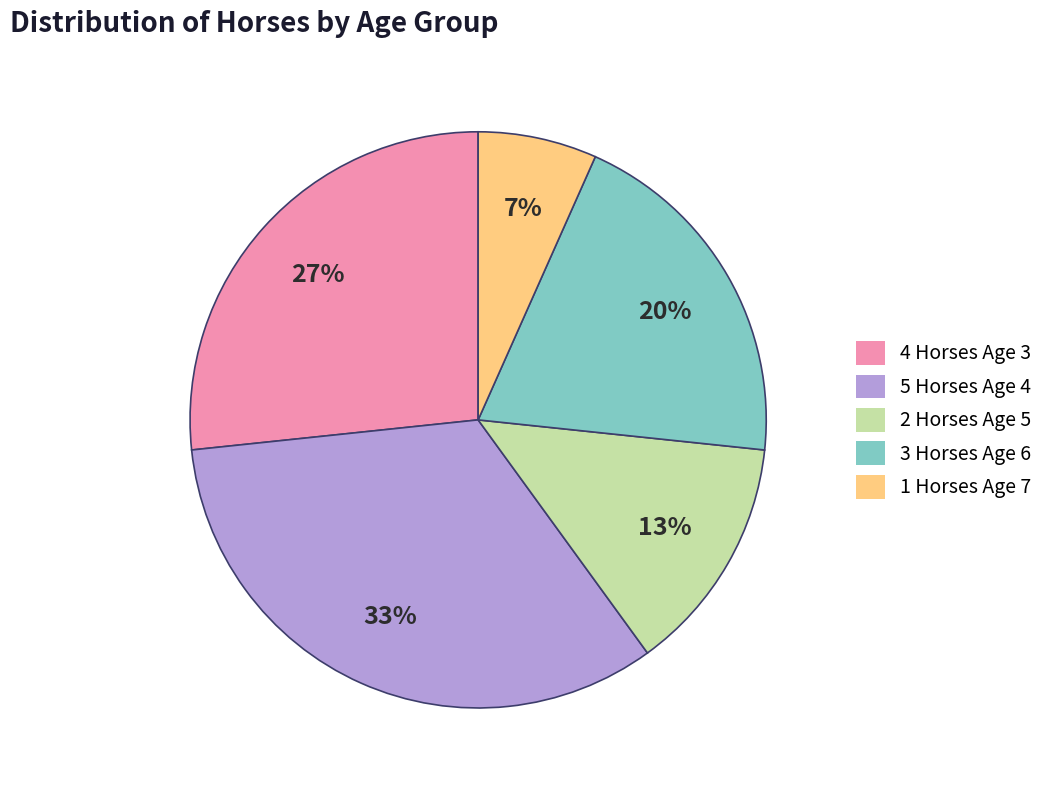

To the nearest percent, what is the difference between the 5 Horses Age 4 and 2 Horses Age 5 slice percentages?

20%